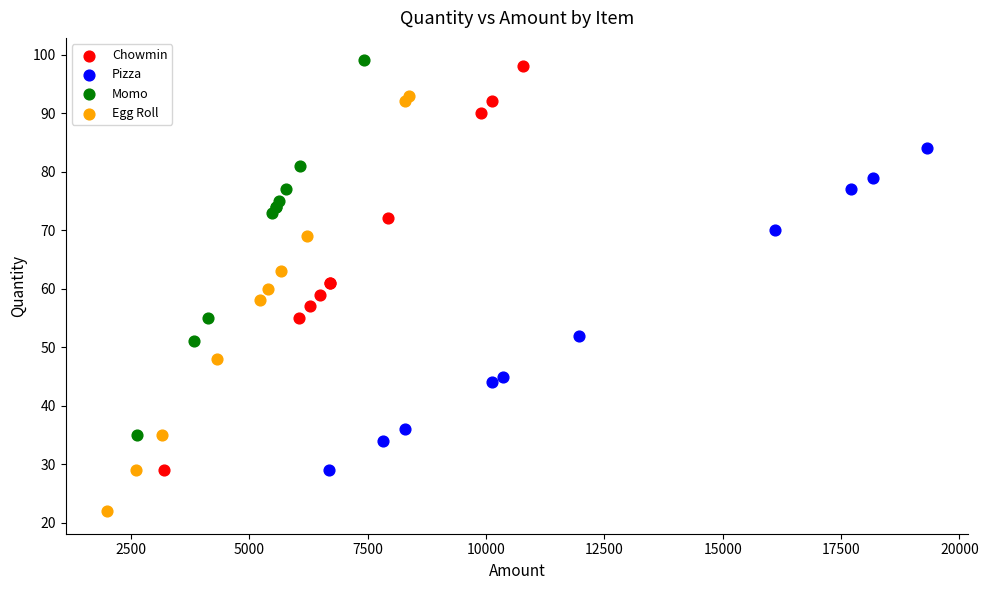

Which series reaches the minimum Y coordinate?

Egg Roll